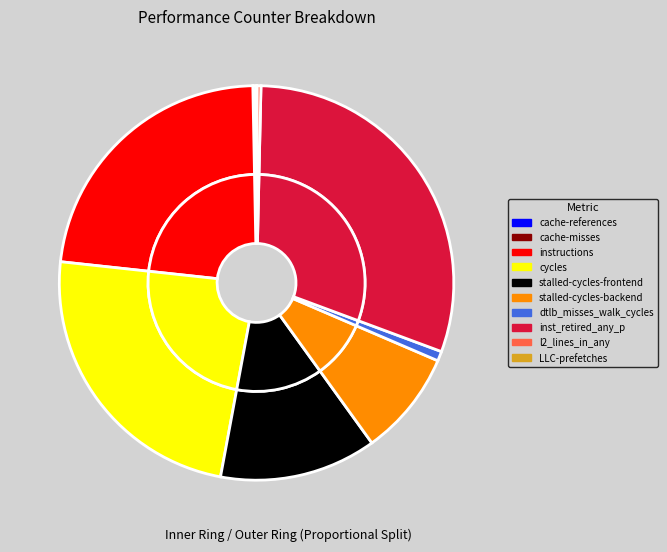

What percentage is NOT represented by l2_lines_in_any?

99.7%